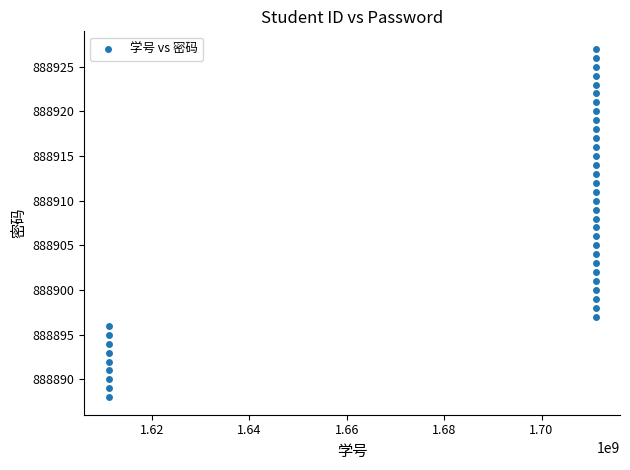

What is the range of X values (max minus min)?

99999014